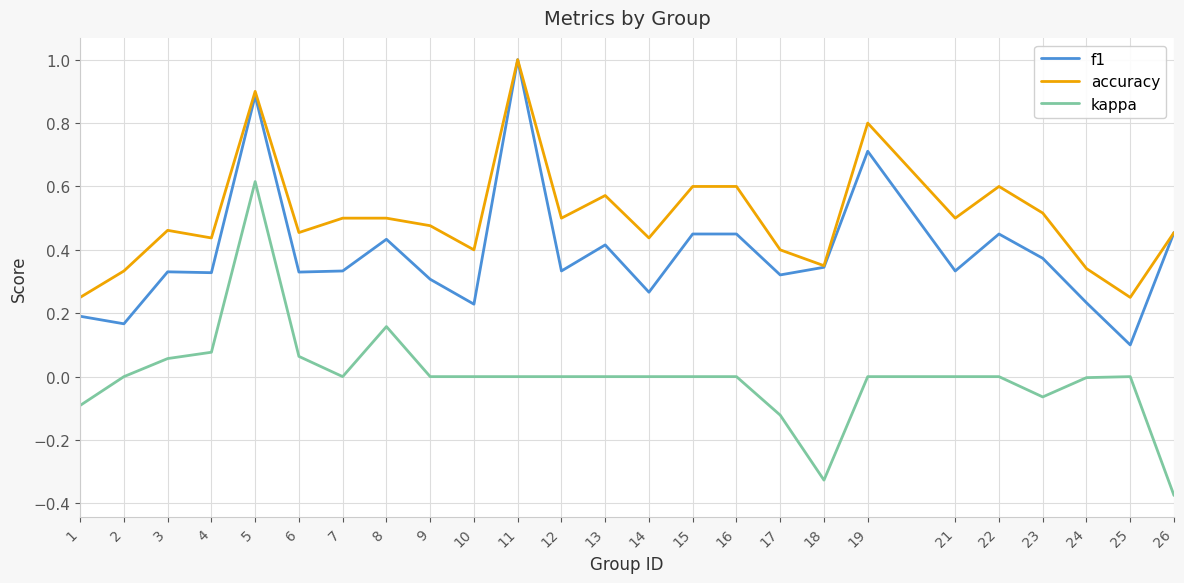

What is the maximum value for accuracy?

1.0